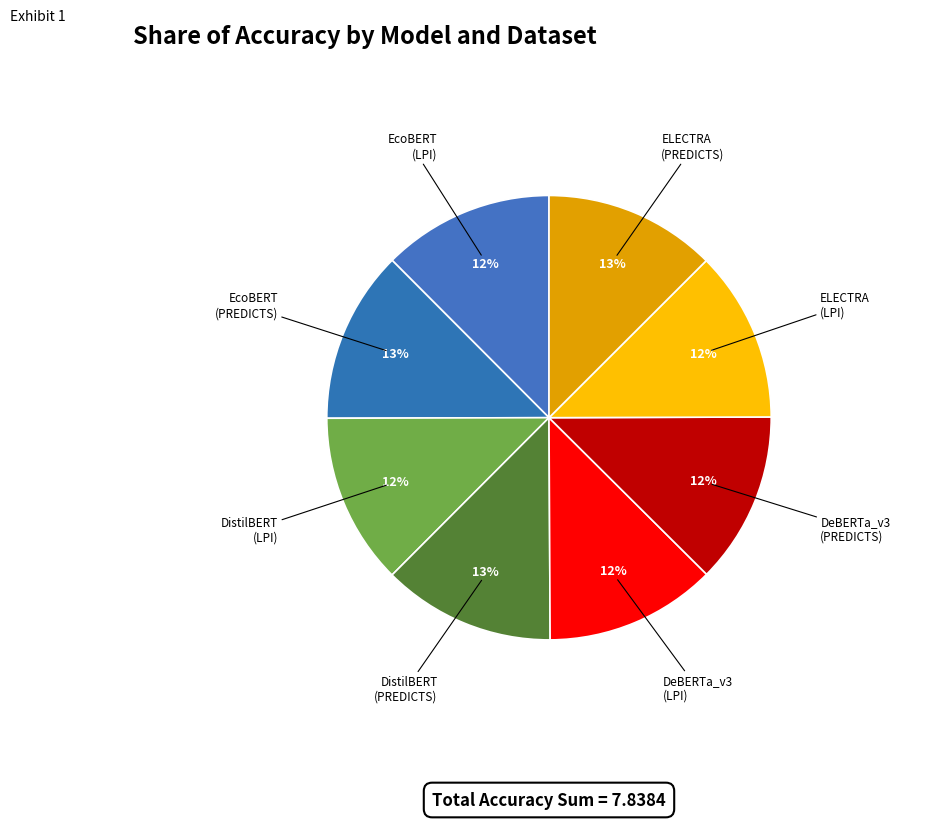

How many slices are in this pie chart?

8